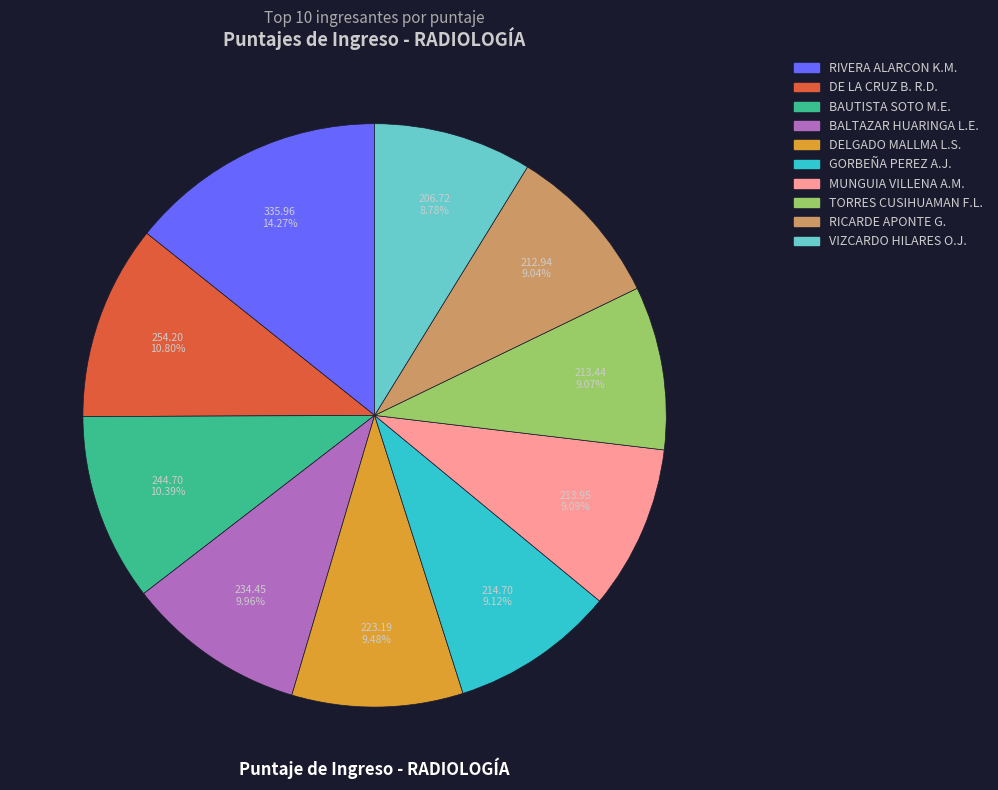

Is there a majority slice in this chart?

No